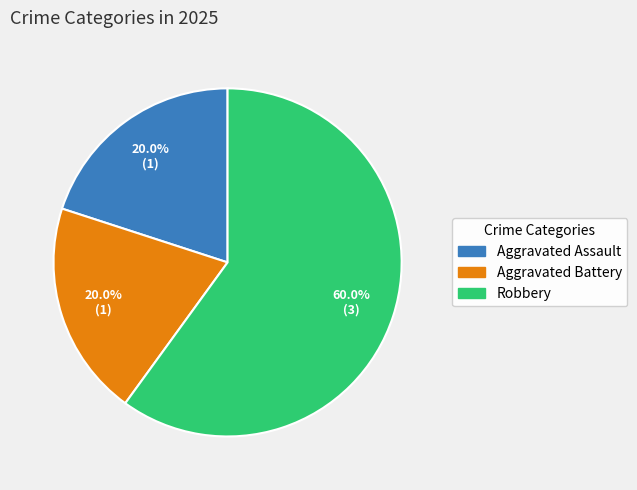

Is the sum of Aggravated Assault and Aggravated Battery greater than half?

No